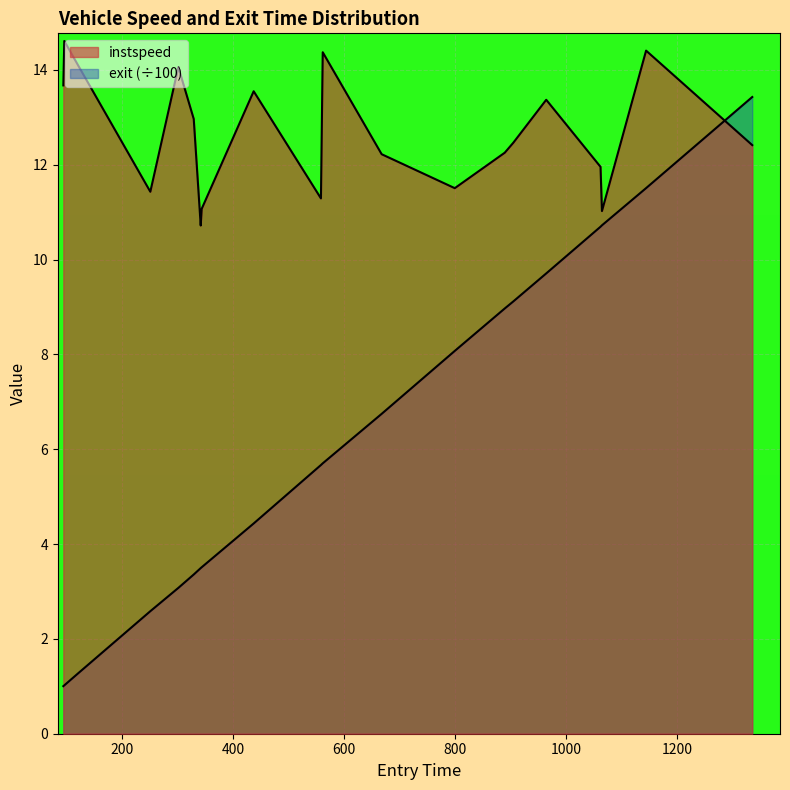

Which series has the widest spread of values?

exit